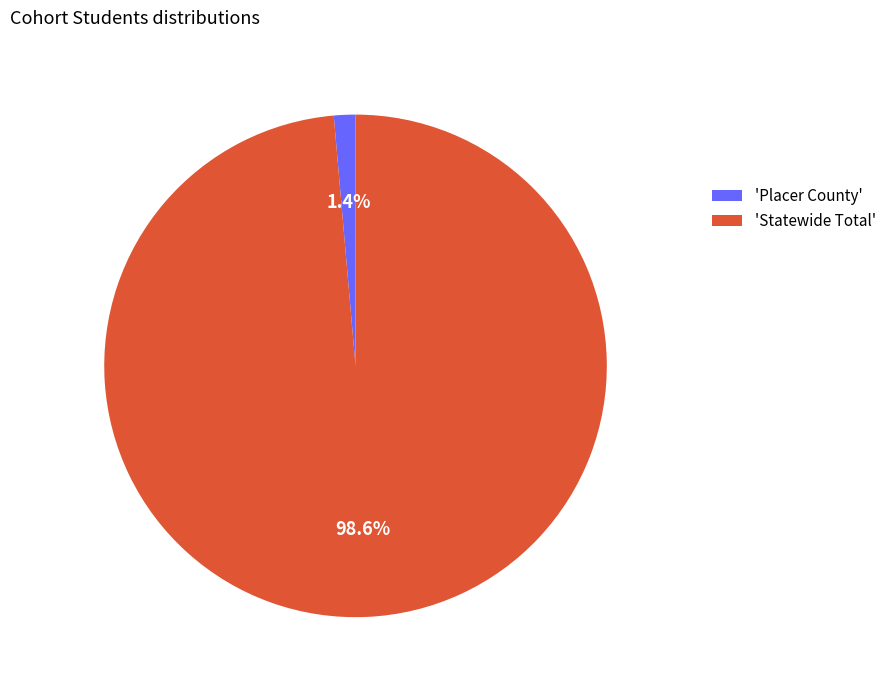

Rank the categories by value from highest to lowest.

'Statewide Total', 'Placer County'